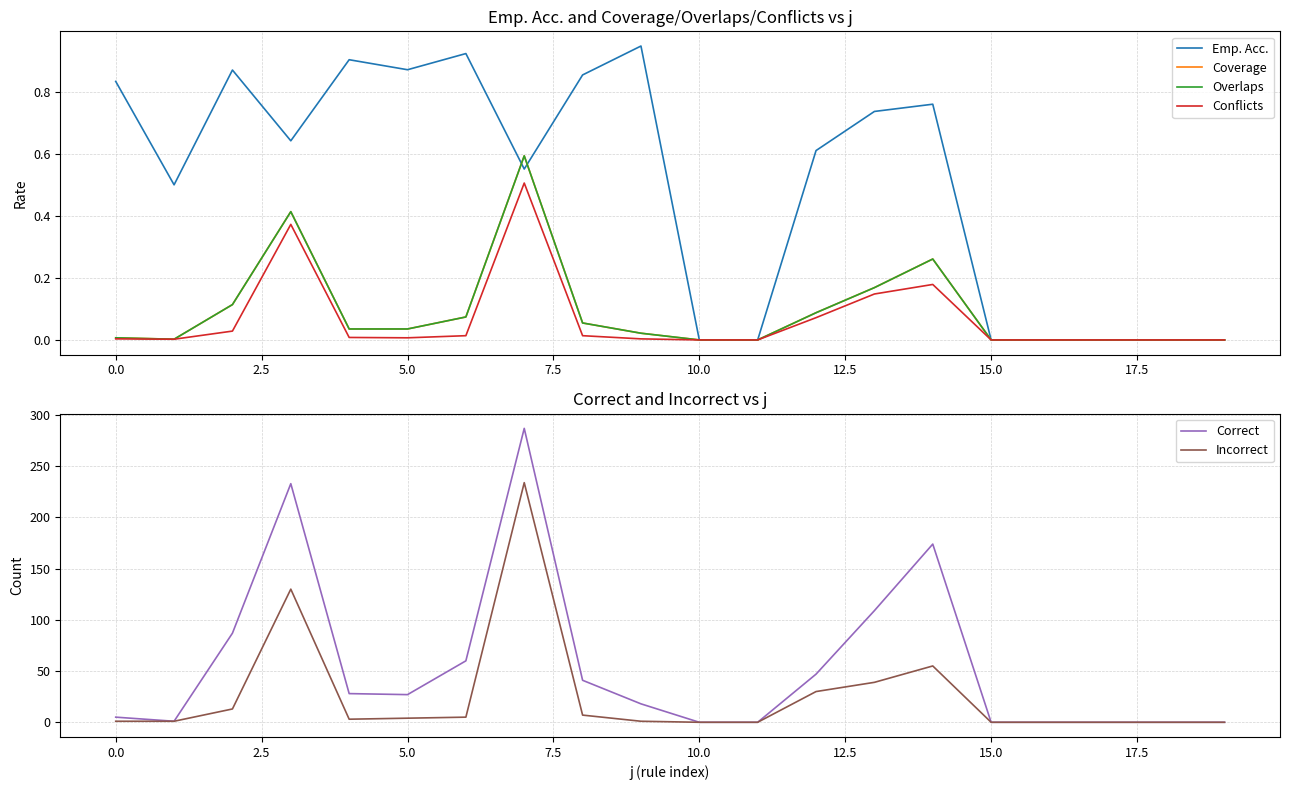

True or false: Coverage and Overlaps cross at least once.

False